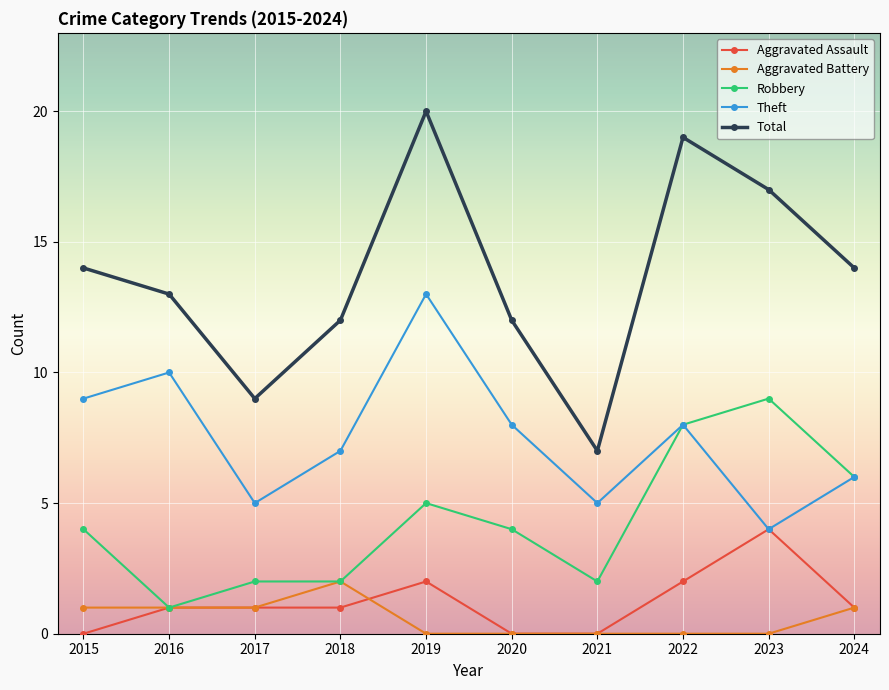

What are all the series names shown in the legend?

Aggravated Assault, Aggravated Battery, Robbery, Theft, Total